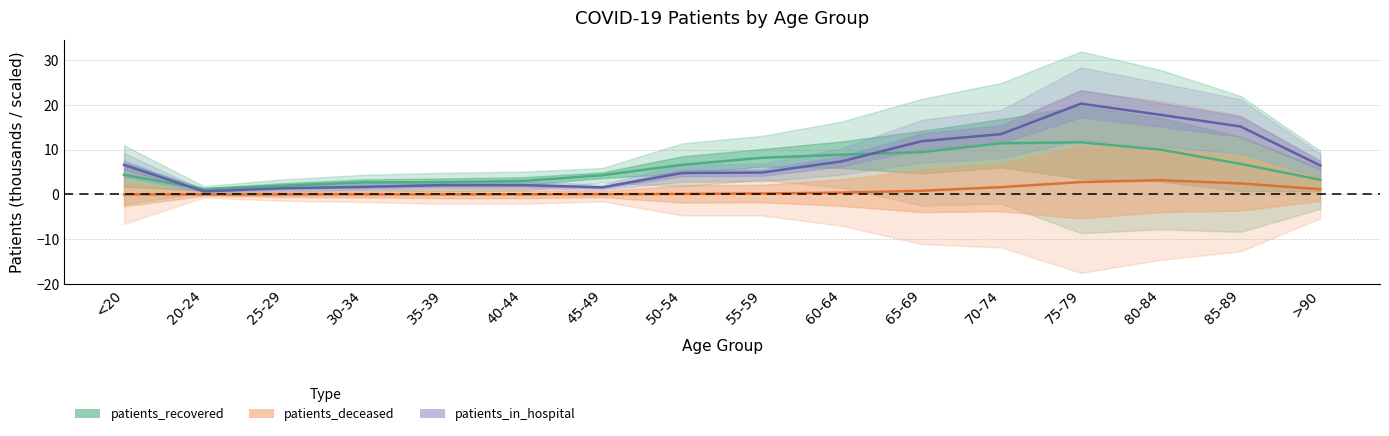

Rank the series by their average value, from highest to lowest.

patients_in_hospital, patients_recovered, patients_deceased